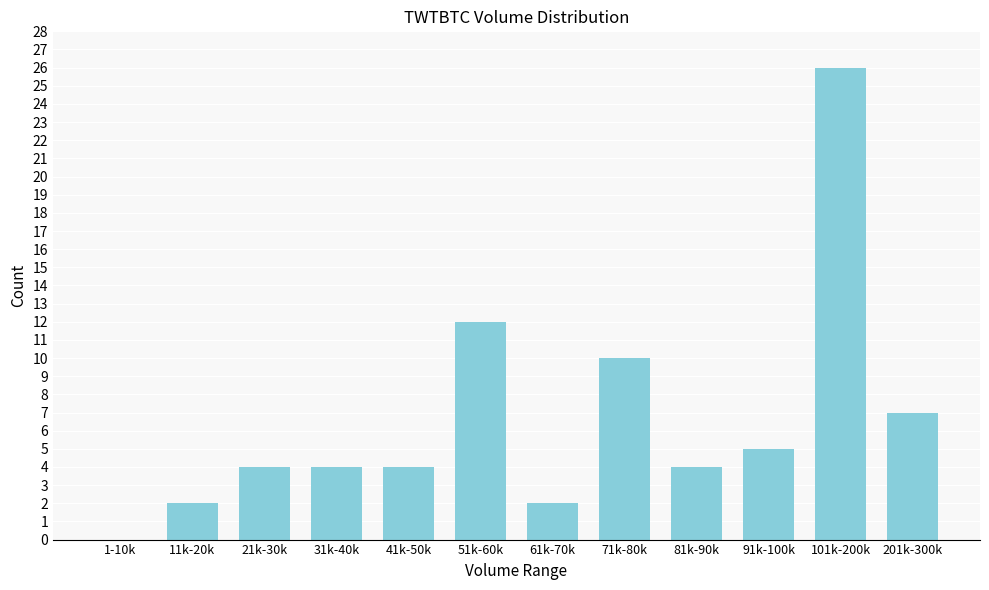

Reading left to right, what are all the values shown in this chart?

1-10k=0	11k-20k=2	21k-30k=4	31k-40k=4	41k-50k=4	51k-60k=12	61k-70k=2	71k-80k=10	81k-90k=4	91k-100k=5	101k-200k=26	201k-300k=7